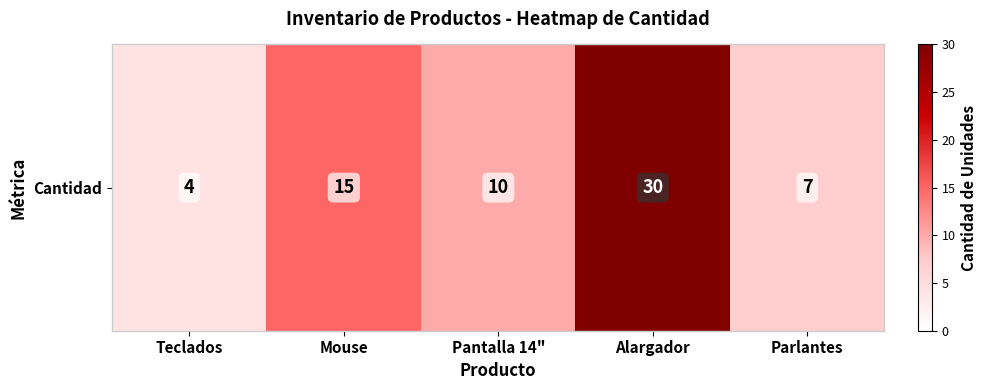

Reading left to right, list all the values displayed in this chart.

4	15	10	30	7